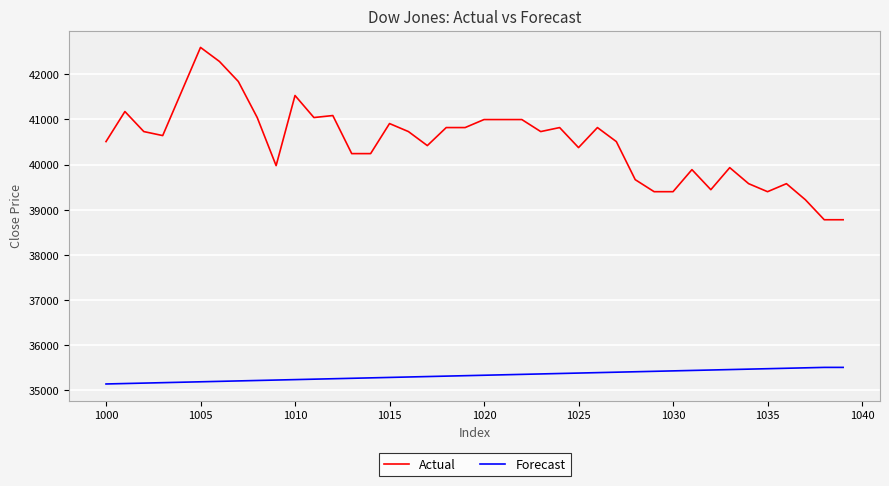

List the series in order of their peak value, highest first.

Actual, Forecast